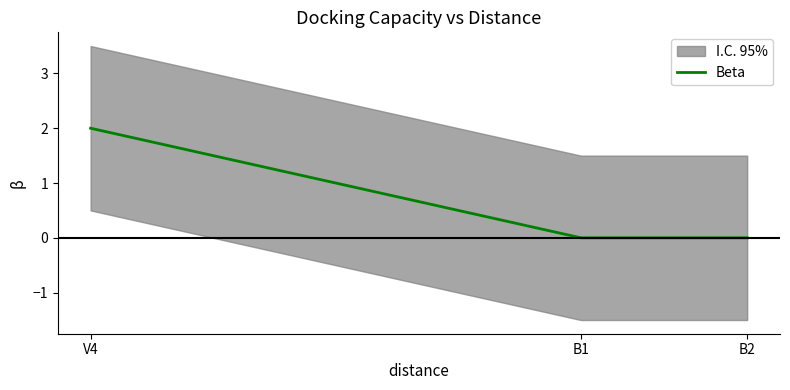

What is the change in value from V4 to B2?

-2